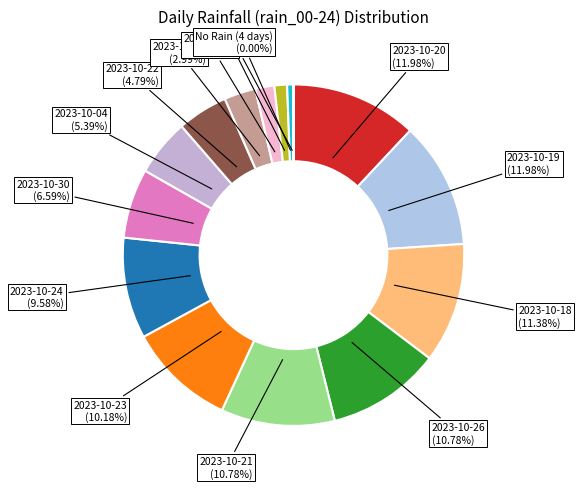

To the nearest percent, what is the difference between the largest and smallest slice percentages?

12%